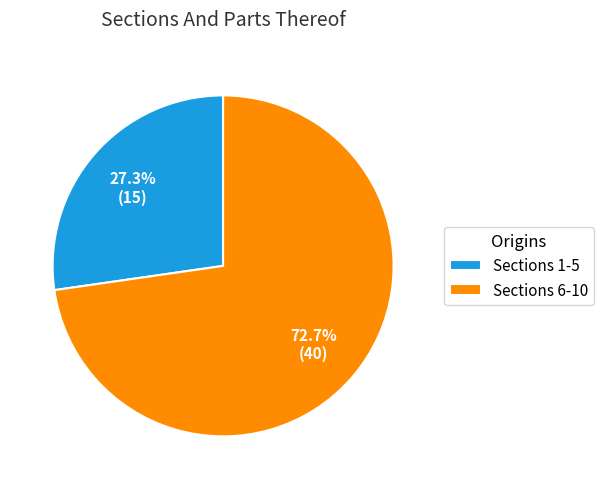

How many segments does this pie chart have?

2